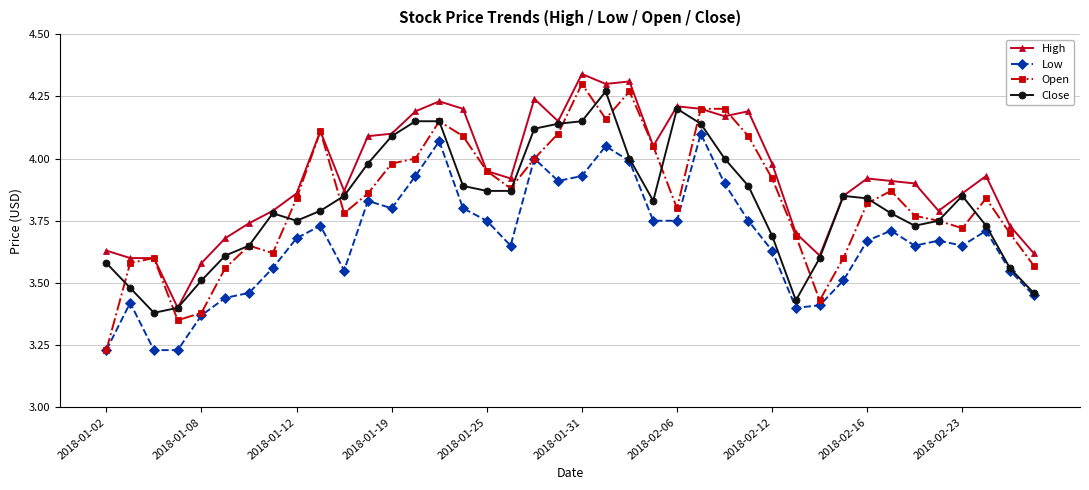

At how many categories does at least one series exceed 3?

40